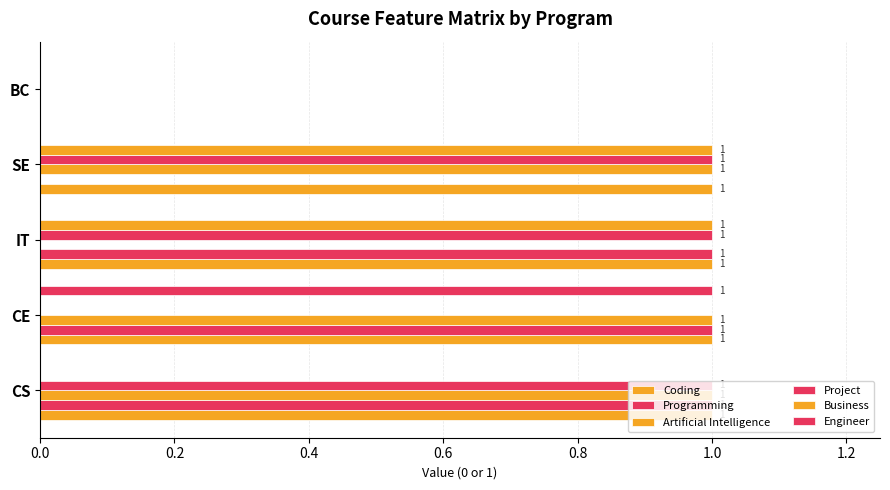

How many distinct data groups are displayed?

6